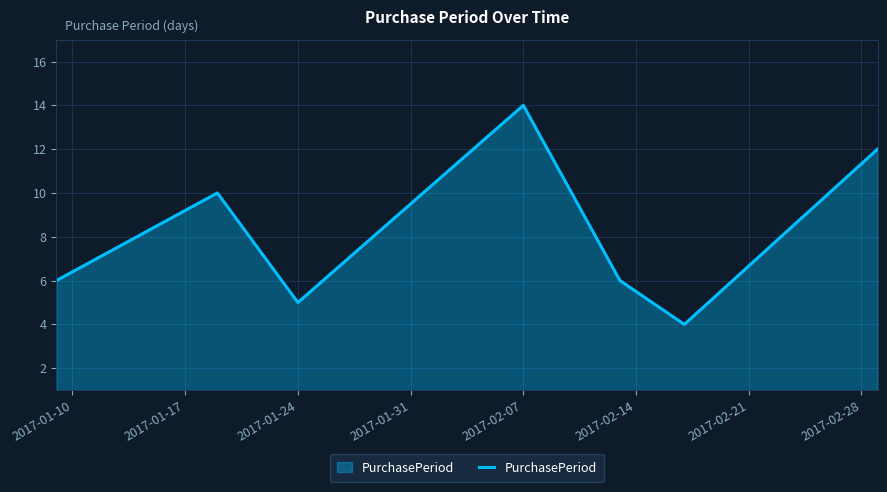

What is the greatest value displayed?

14